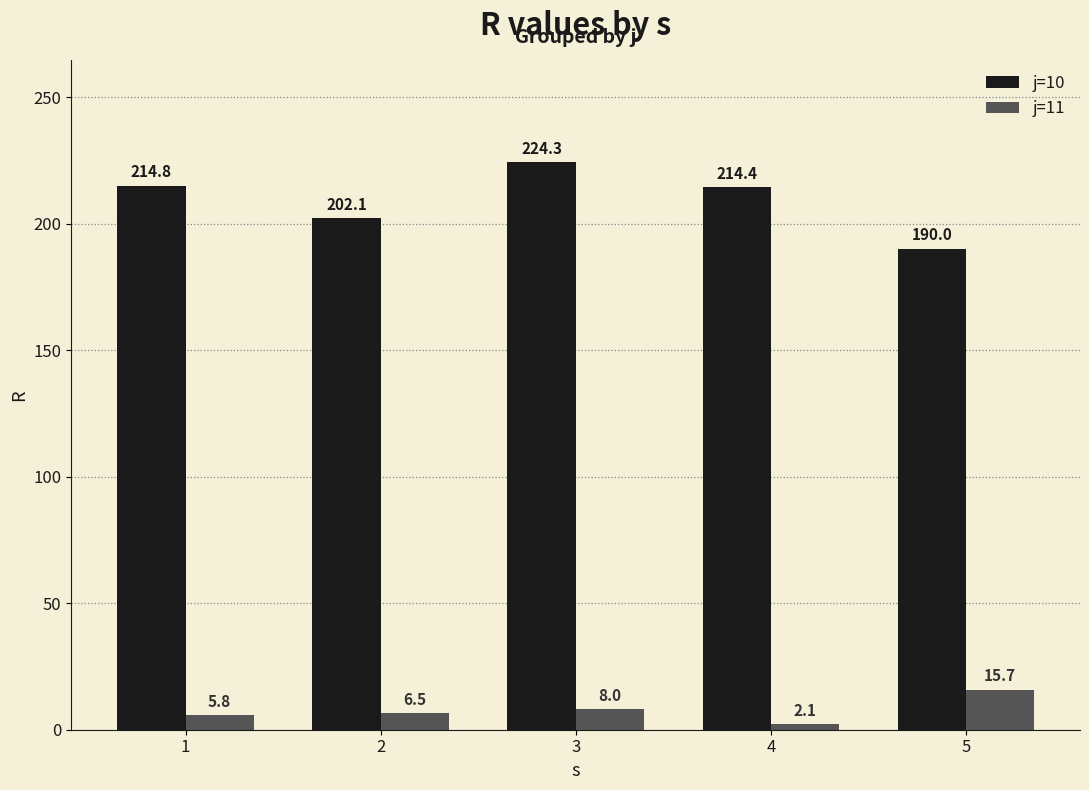

What is the value of the j=11 bar at the 1st from the left?

5.8